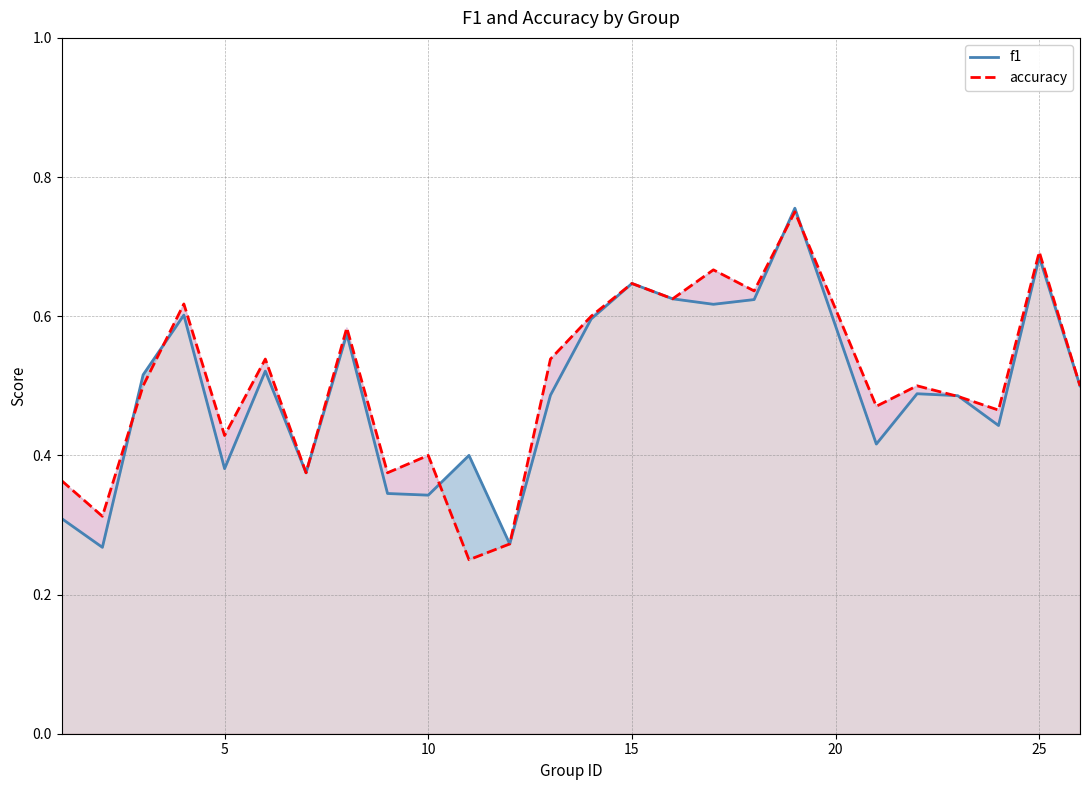

Is the value of f1 at 15 greater than the value of accuracy at 25?

No